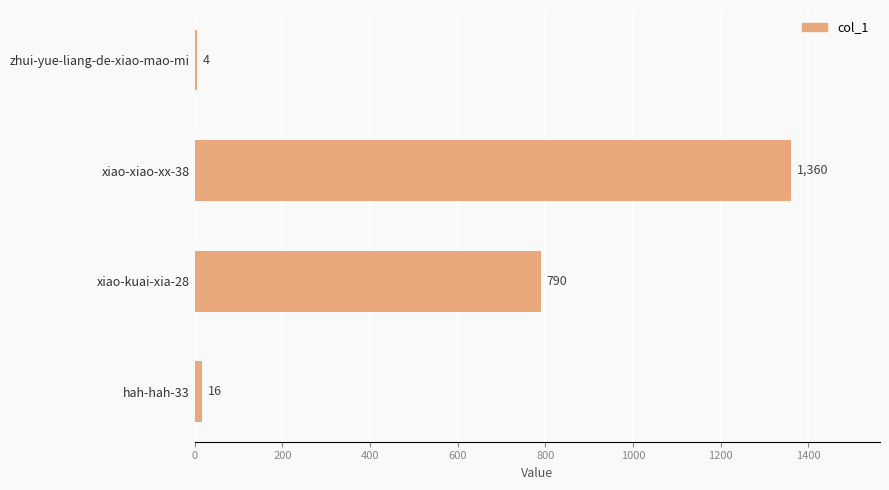

What is the sum of all values?

2170